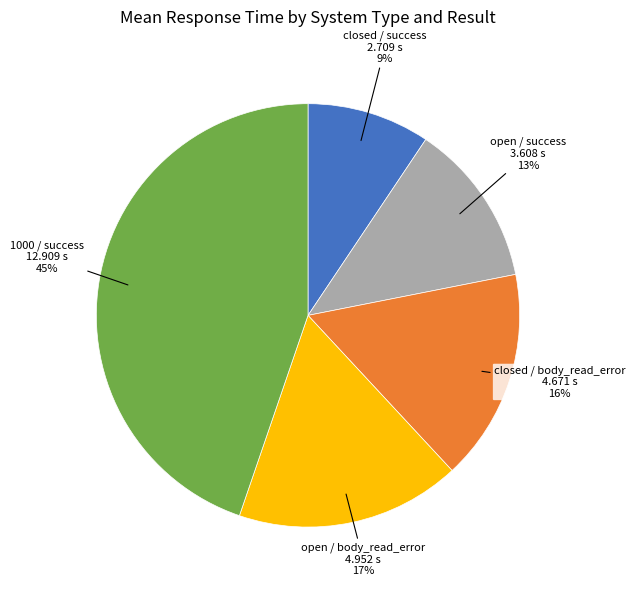

Rank the categories by value from highest to lowest.

1000 / success, open / body_read_error, closed / body_read_error, open / success, closed / success